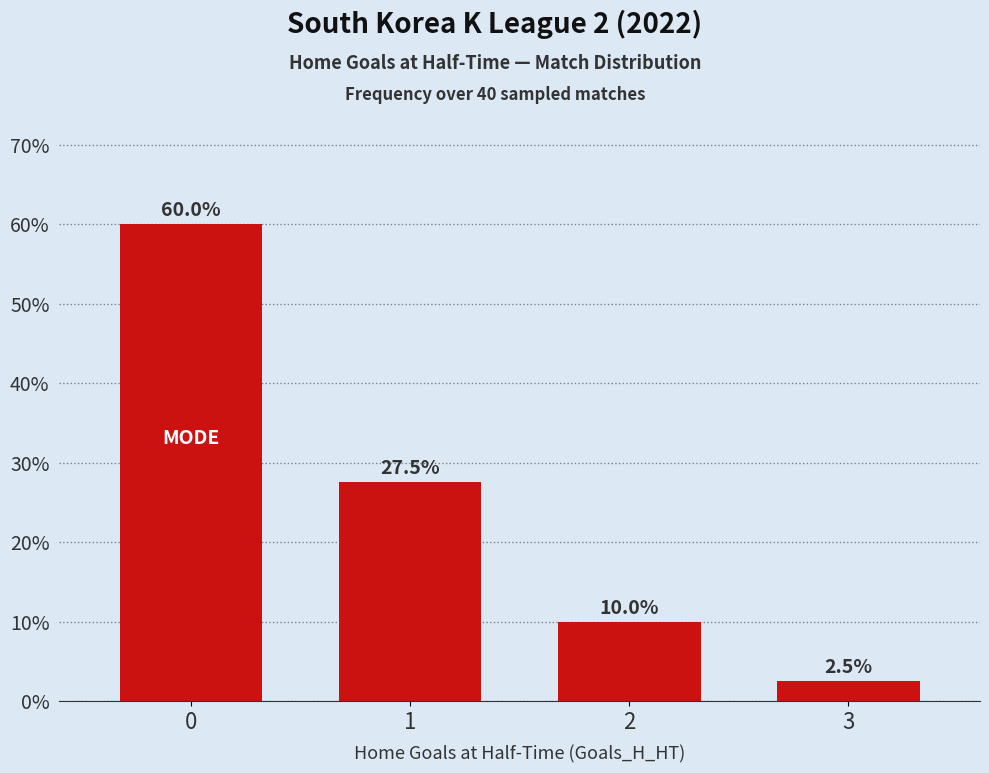

Reading left to right, extract all data points from this chart.

0=60.0	1=27.5	2=10.0	3=2.5